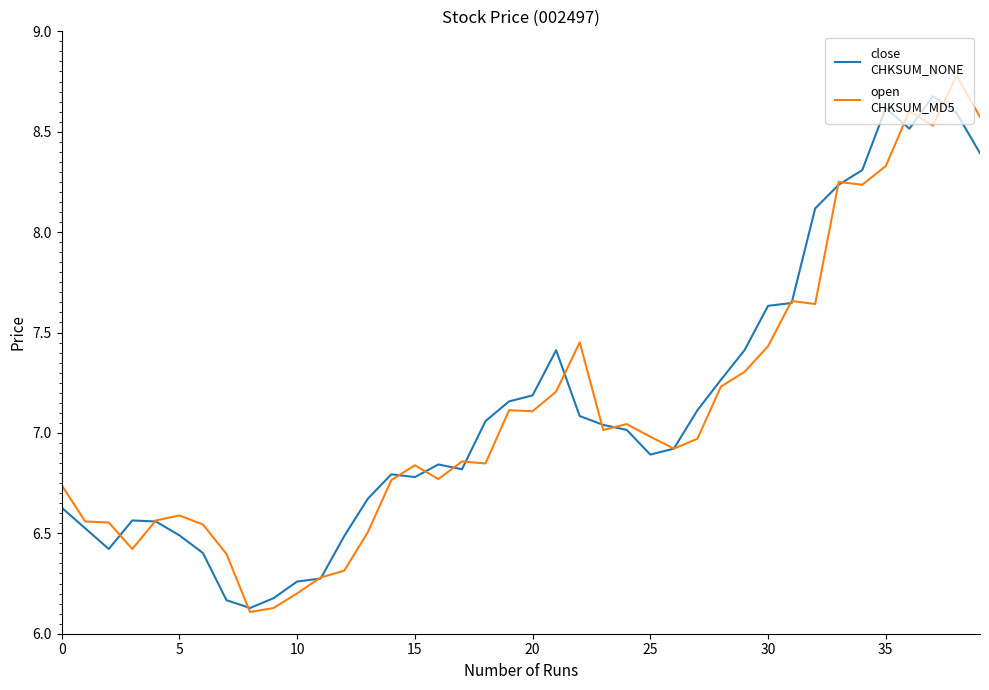

What is the minimum value shown in the chart?

6.1